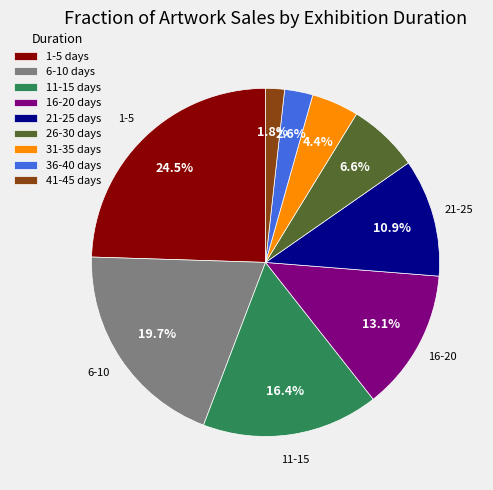

Count the number of slices in the pie.

9